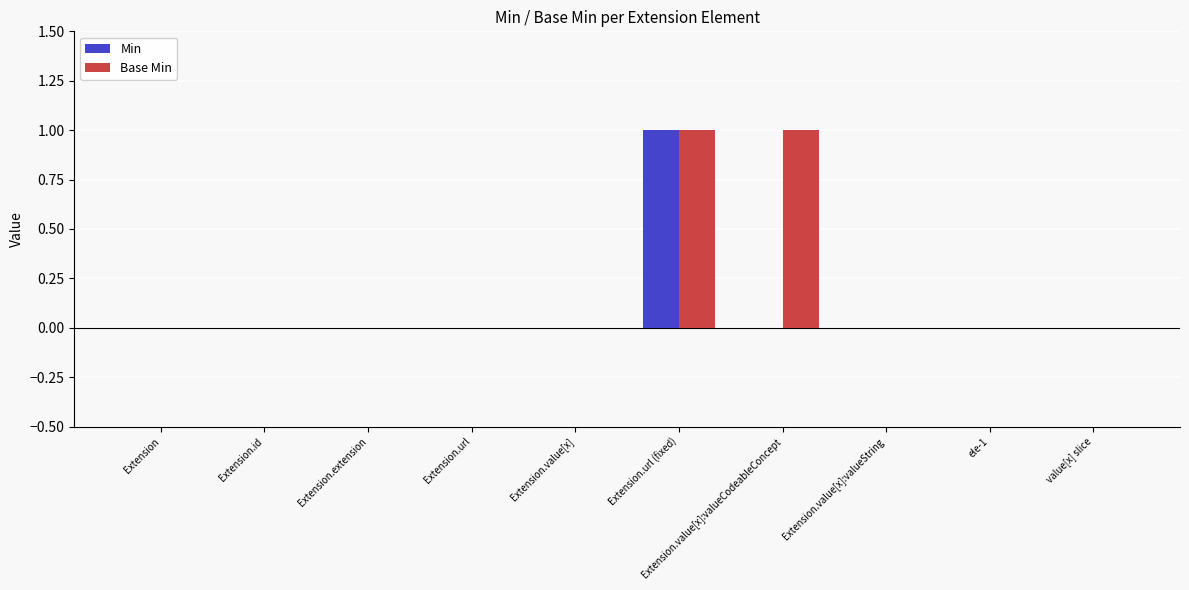

What is the sum of all Base Min values?

2